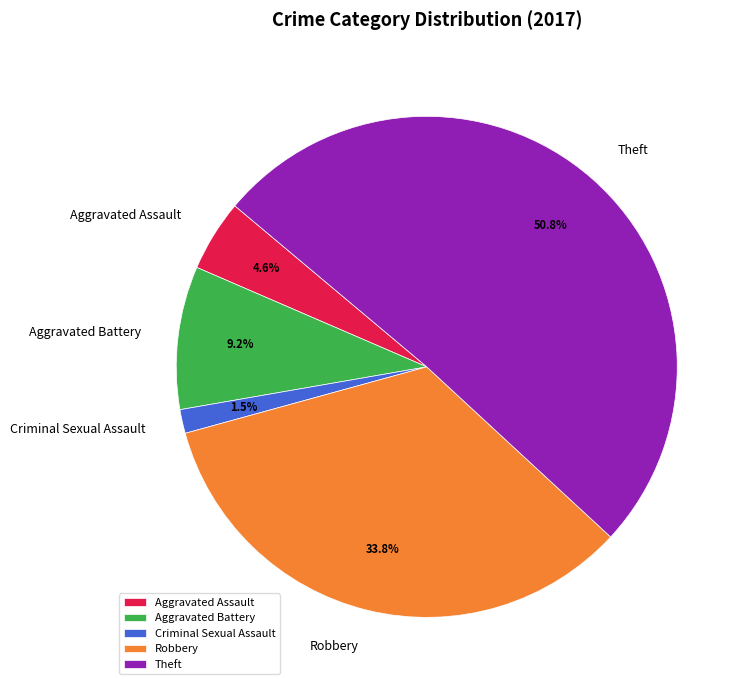

To the nearest percent, what is the difference between the Theft and Robbery slice percentages?

17%